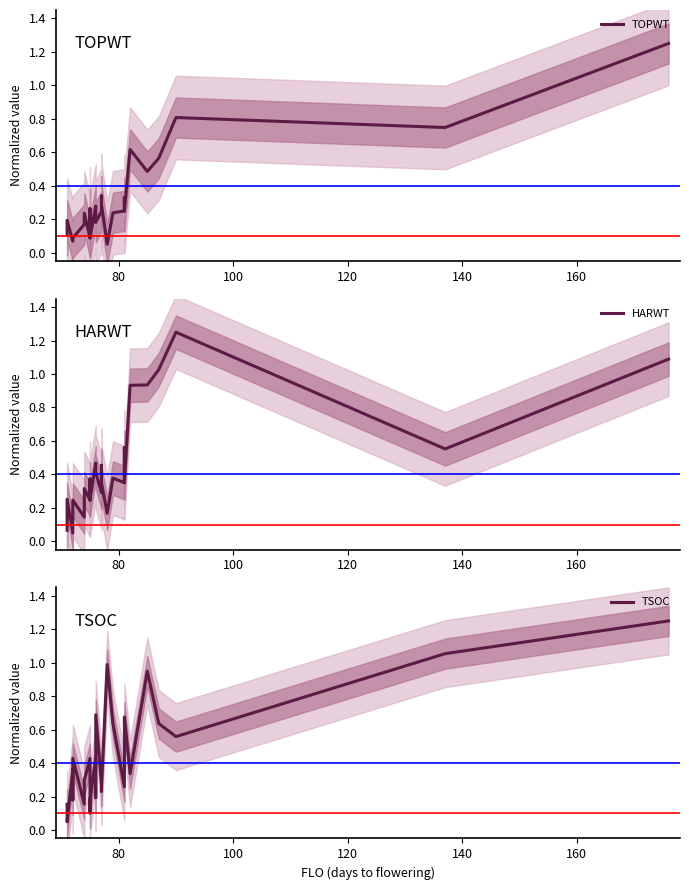

What is the value of the HARWT point at the 8th from the left?

0.2